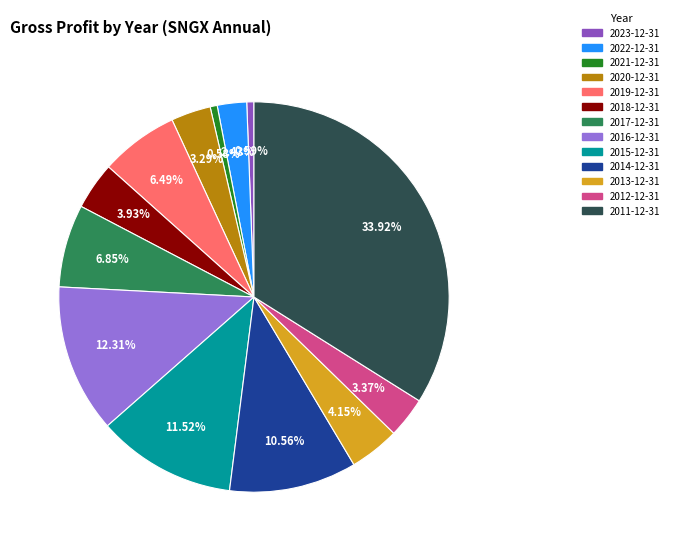

How many segments does this pie chart have?

13